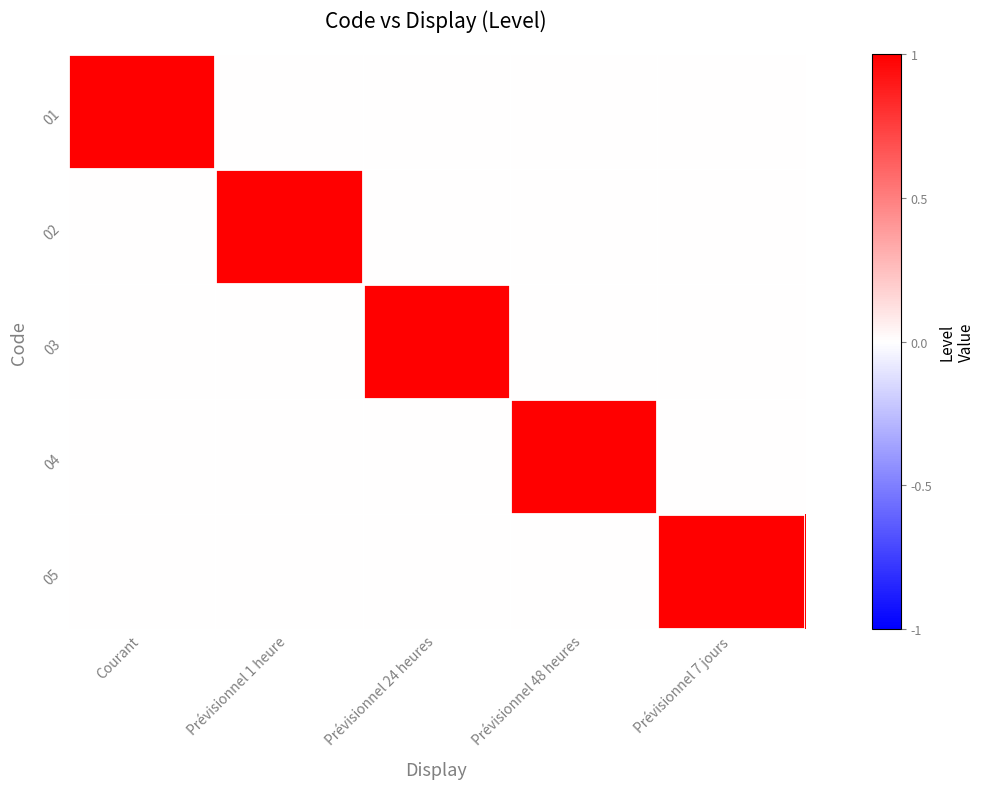

Reading left to right, transcribe all the data shown in this chart.

01: Courant=1	Prévisionnel 1 heure=0	Prévisionnel 24 heures=0	Prévisionnel 48 heures=0	Prévisionnel 7 jours=0
02: Courant=0	Prévisionnel 1 heure=1	Prévisionnel 24 heures=0	Prévisionnel 48 heures=0	Prévisionnel 7 jours=0
03: Courant=0	Prévisionnel 1 heure=0	Prévisionnel 24 heures=1	Prévisionnel 48 heures=0	Prévisionnel 7 jours=0
04: Courant=0	Prévisionnel 1 heure=0	Prévisionnel 24 heures=0	Prévisionnel 48 heures=1	Prévisionnel 7 jours=0
05: Courant=0	Prévisionnel 1 heure=0	Prévisionnel 24 heures=0	Prévisionnel 48 heures=0	Prévisionnel 7 jours=1